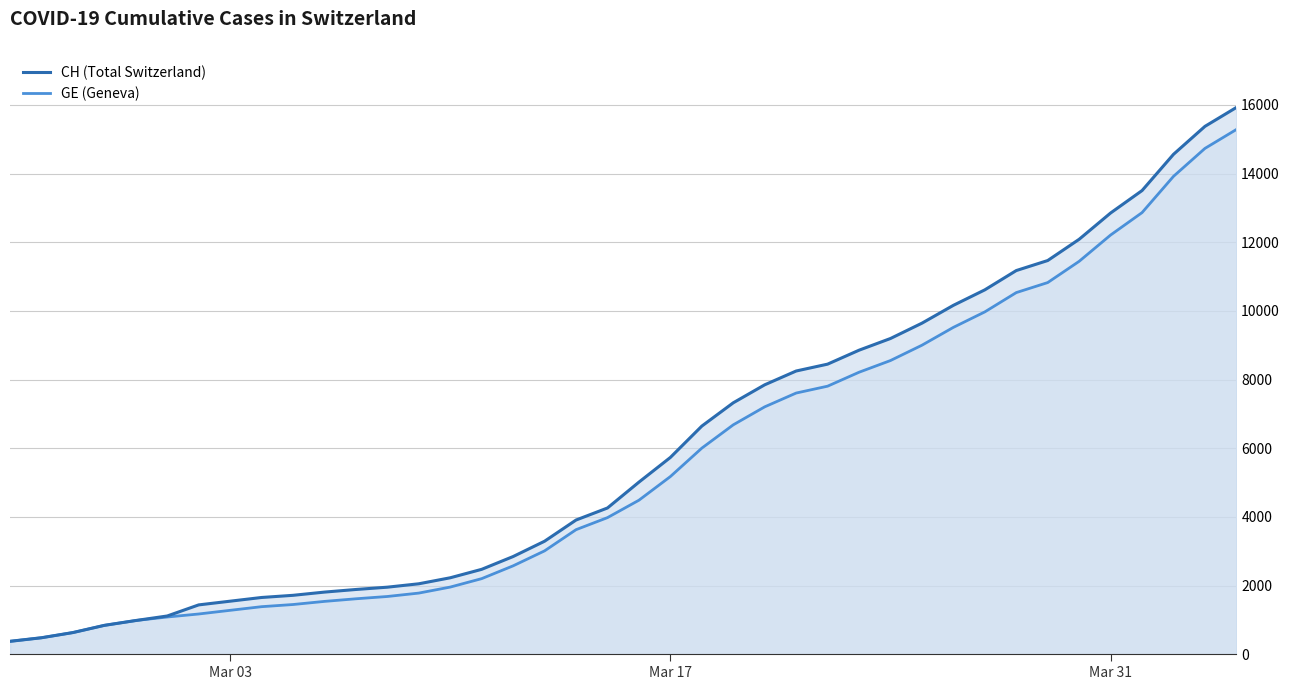

True or false: CH has a value of 12086 at 27.

False